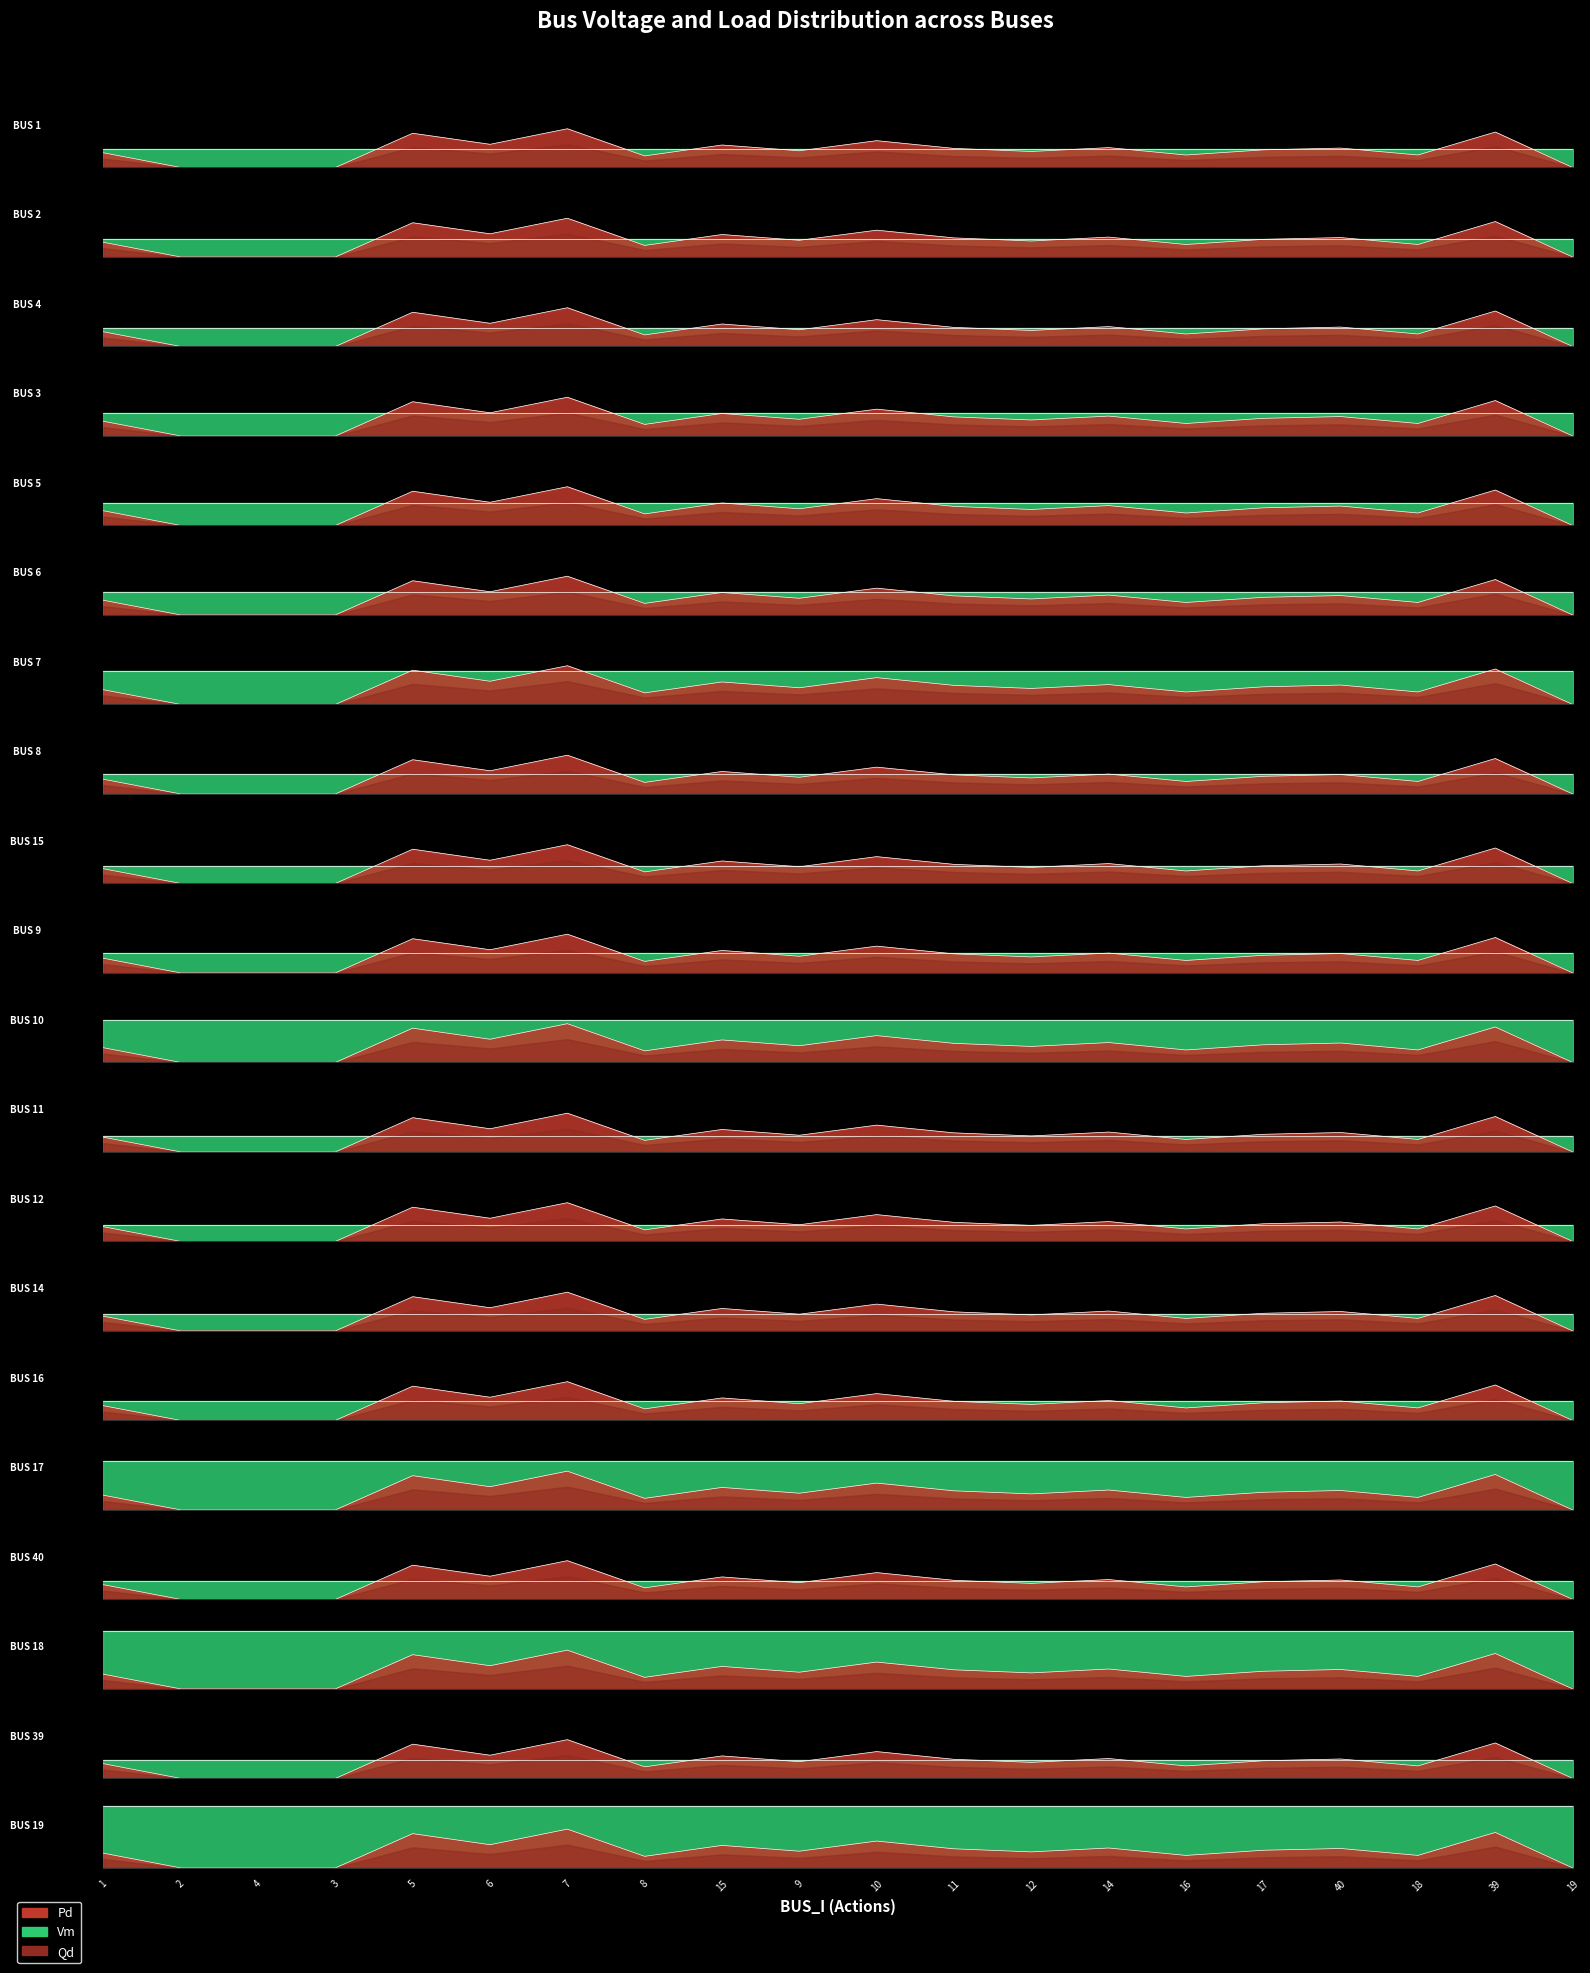

Where is Pd nearest to the value 0?

2